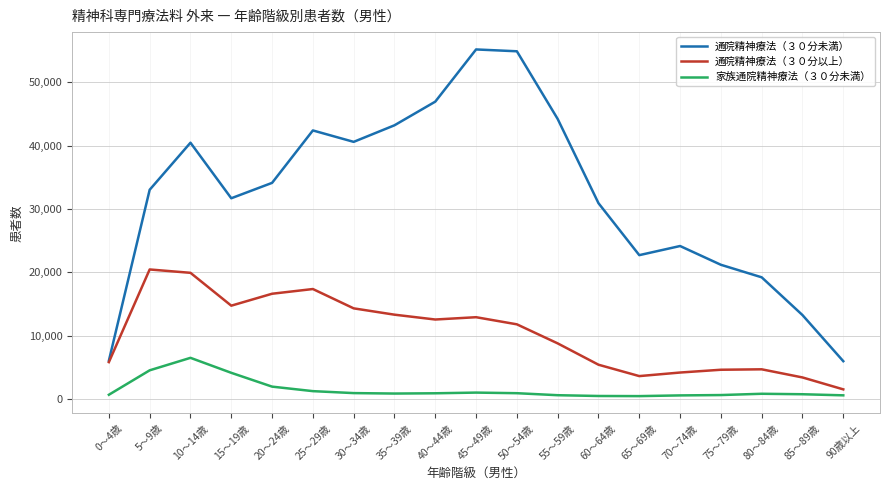

Rank the series by their average value, from highest to lowest.

通院精神療法（３０分未満）, 通院精神療法（３０分以上）, 家族通院精神療法（３０分未満）